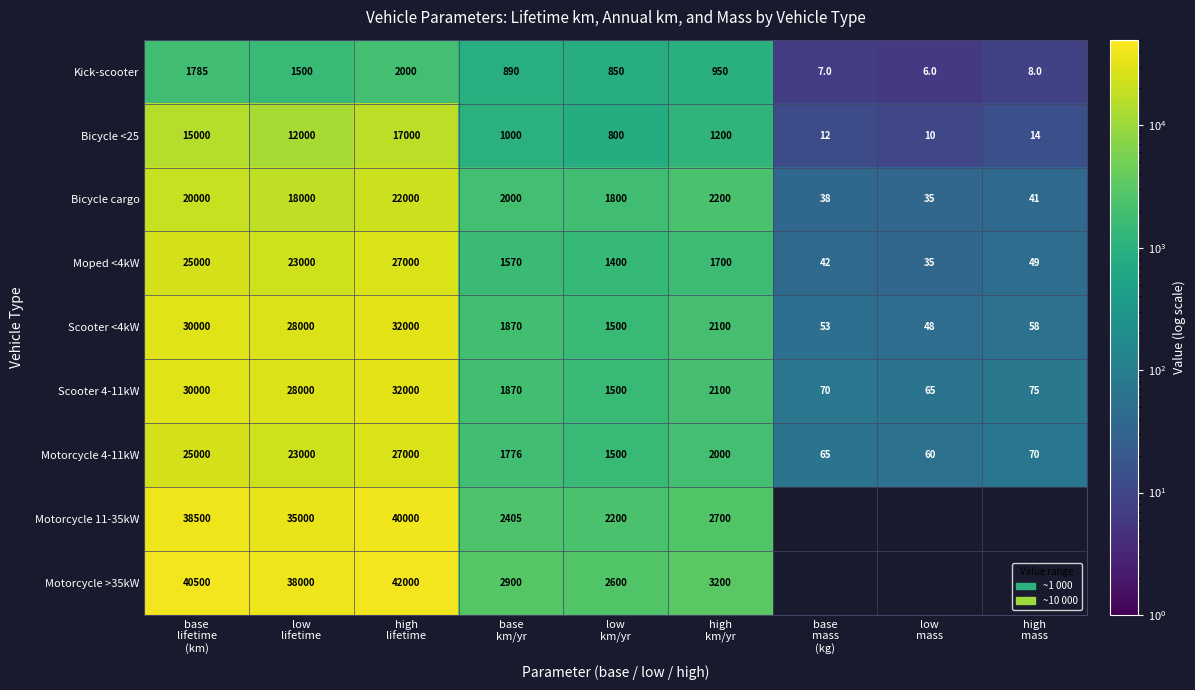

What is the average value of the Moped <4kW series?

8866